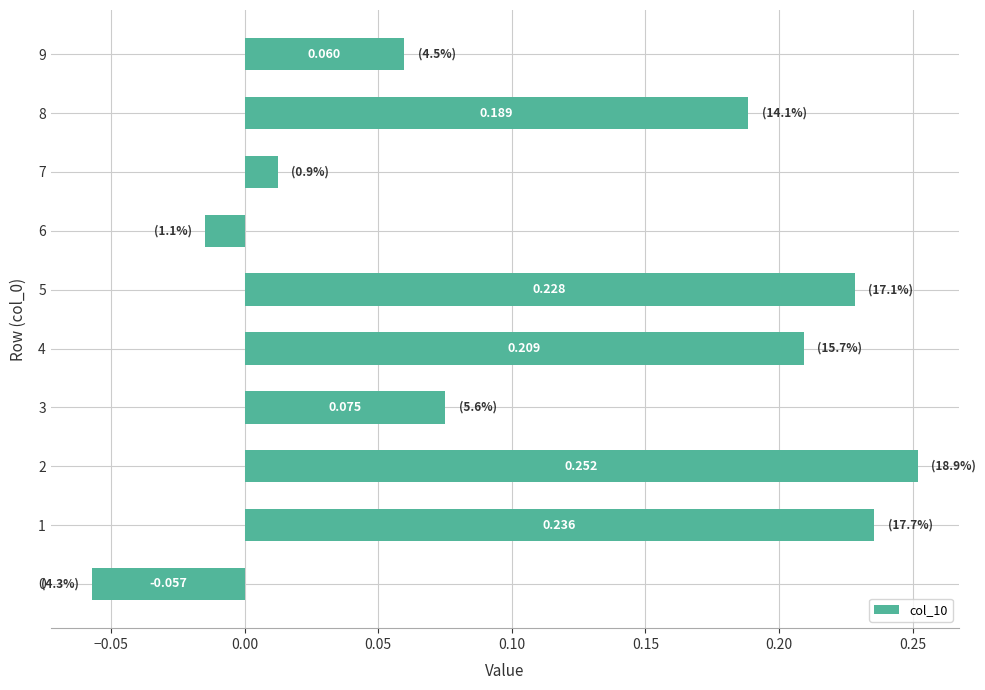

Count the number of values greater than 0.

8